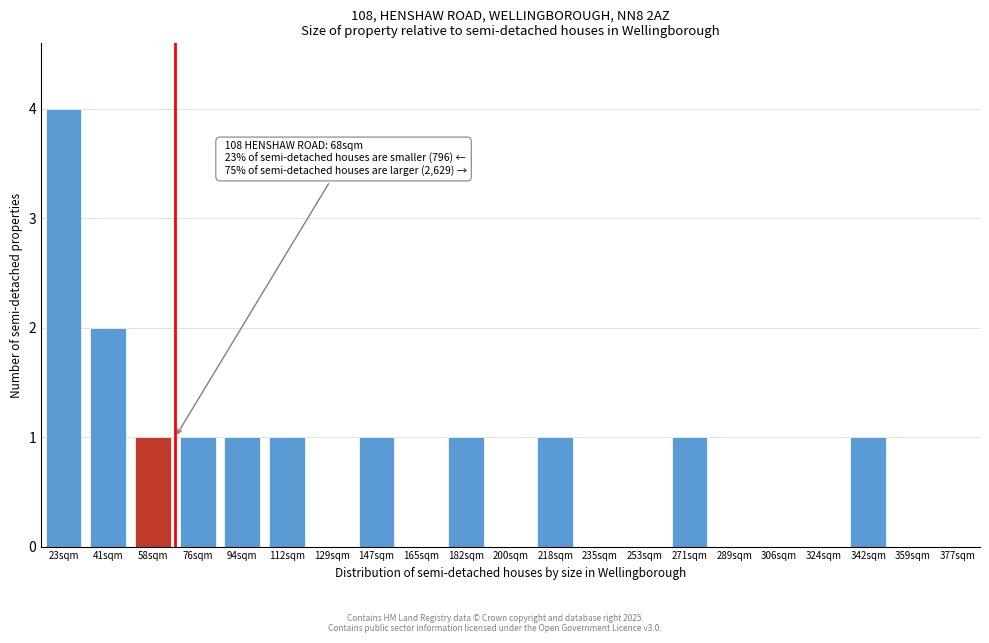

Reading left to right, transcribe all the data shown in this chart.

23sqm=4	41sqm=2	58sqm=1	76sqm=1	94sqm=1	112sqm=1	129sqm=0	147sqm=1	165sqm=0	182sqm=1	200sqm=0	218sqm=1	235sqm=0	253sqm=0	271sqm=1	289sqm=0	306sqm=0	324sqm=0	342sqm=1	359sqm=0